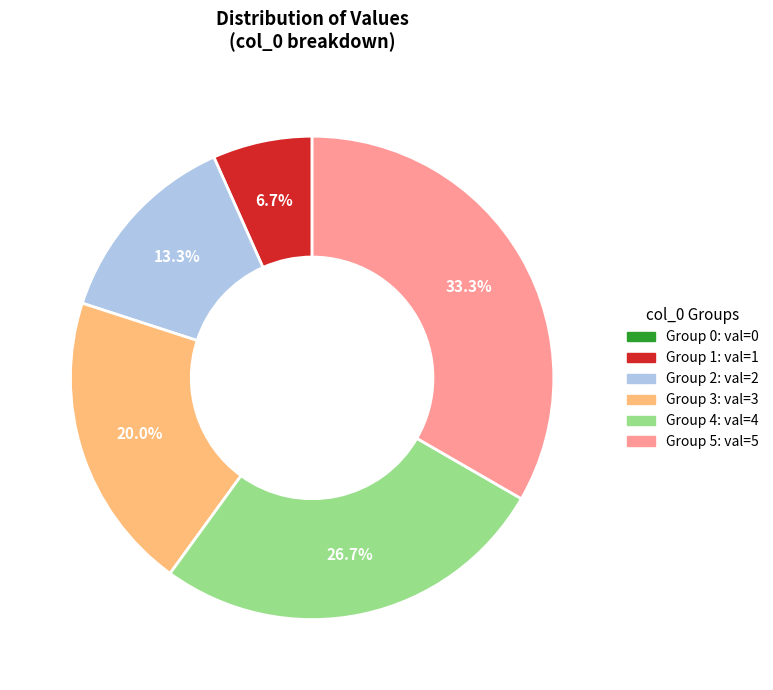

Is there any slice that represents more than half of the pie?

No